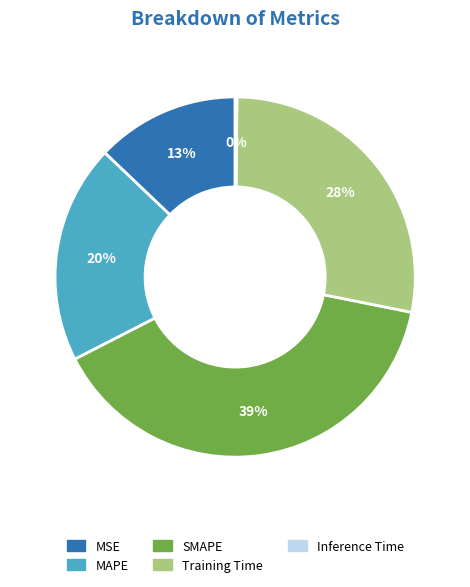

To the nearest percent, what is the combined percentage of SMAPE and Training Time?

67%